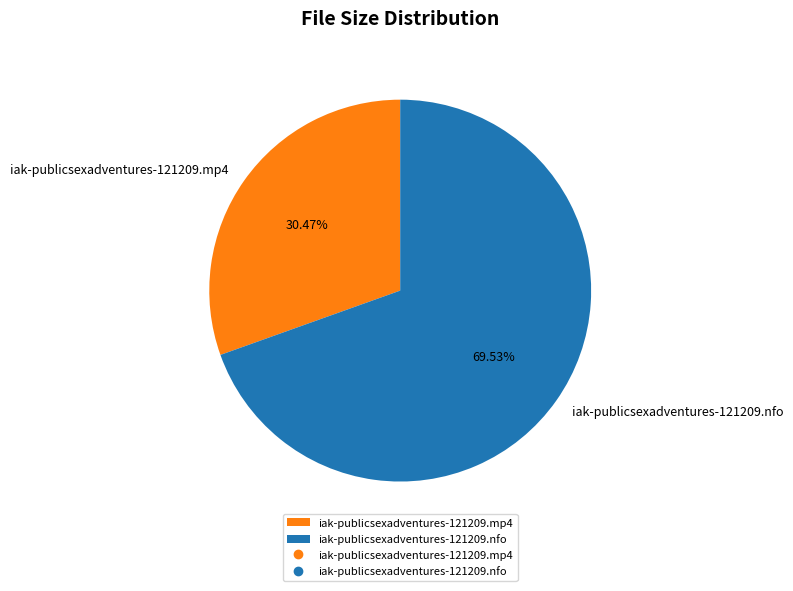

To the nearest percent, what is the average slice percentage?

50%